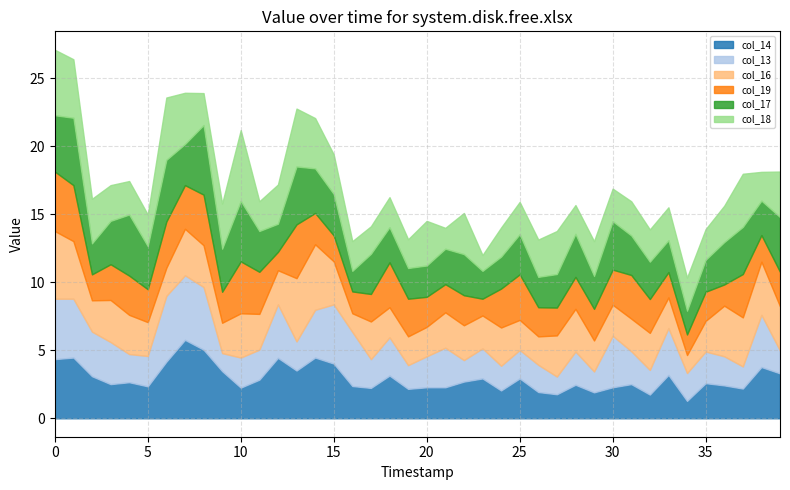

Which series has the largest total across all categories?

col_17